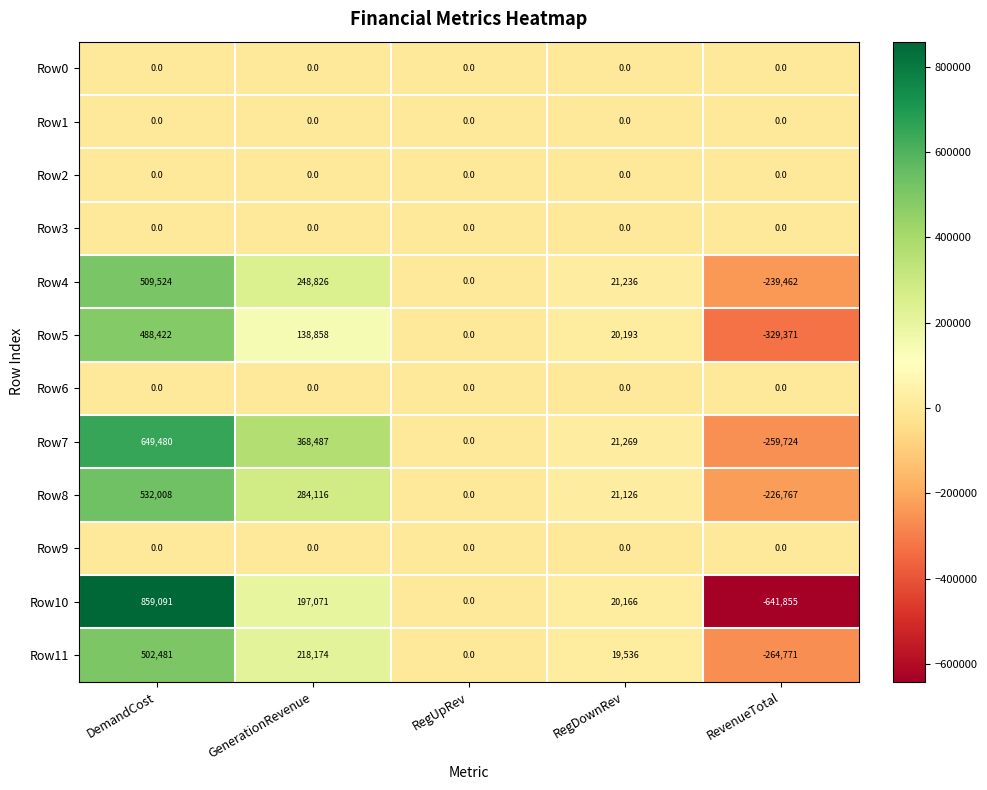

True or false: Row10 has a value of 43096 at GenerationRevenue.

False